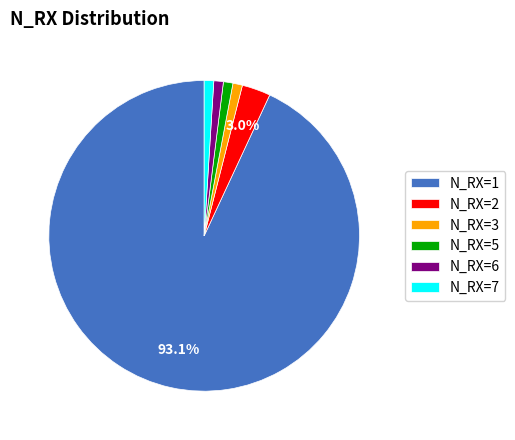

Do N_RX=6 and N_RX=2 together represent more than half of the pie?

No